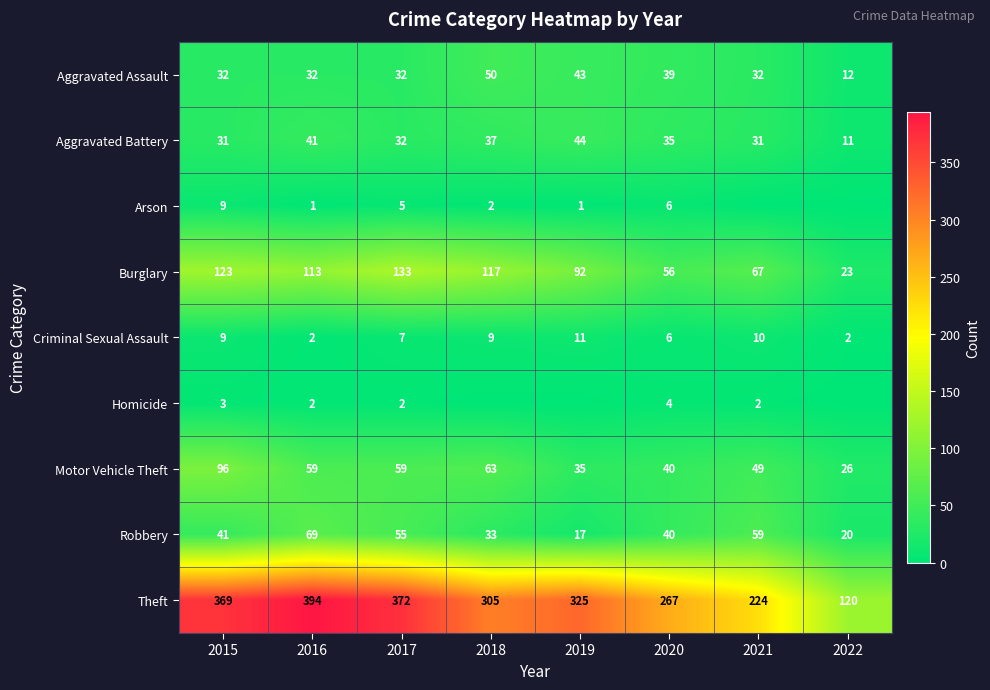

Where is Theft nearest to the value 257?

2020